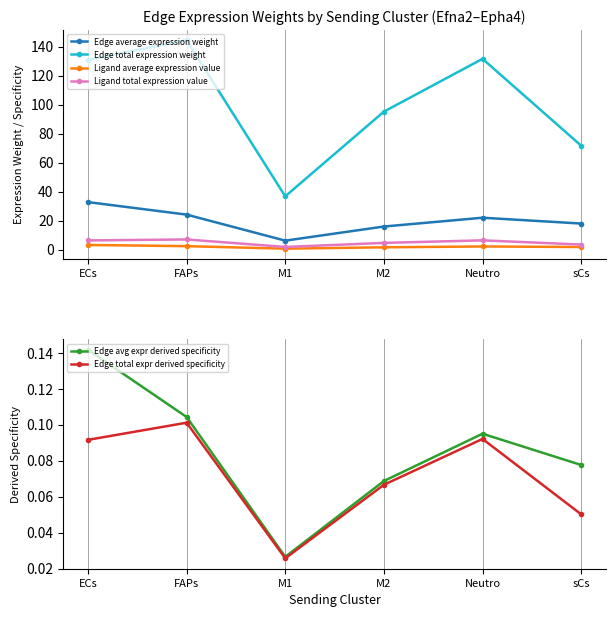

What is the approximate value of Ligand total expression value at ECs?

6.3